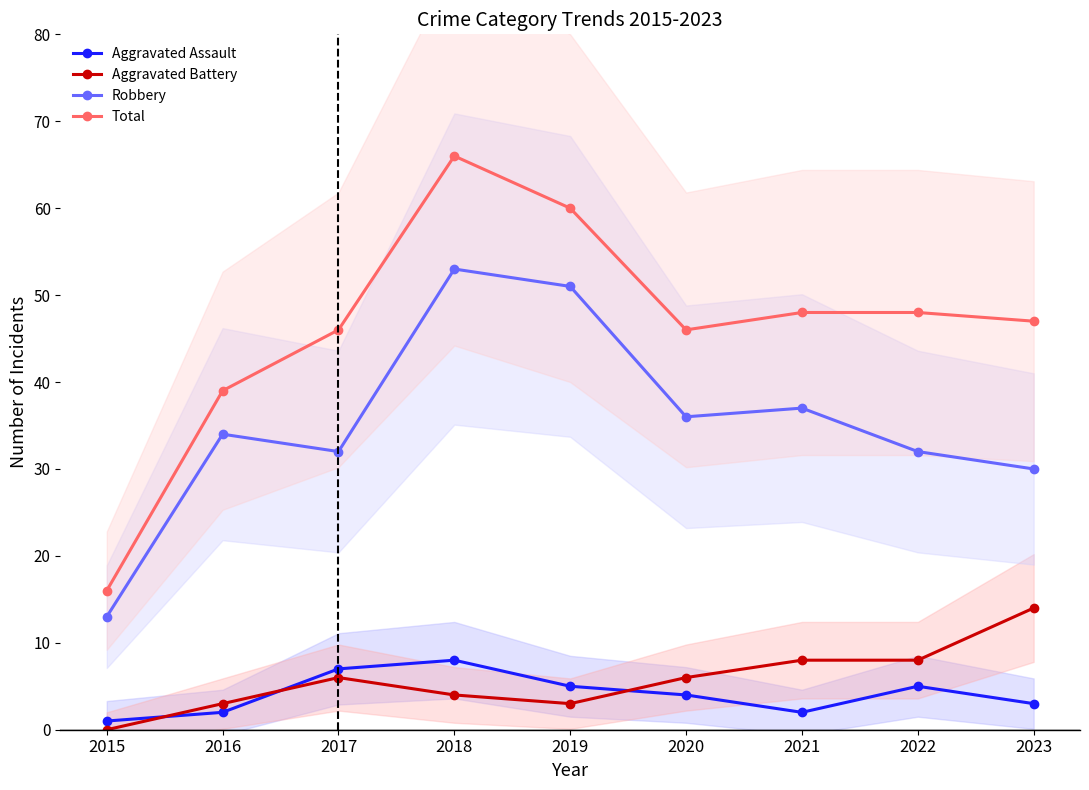

True or false: Total and Aggravated Assault cross at least once.

False